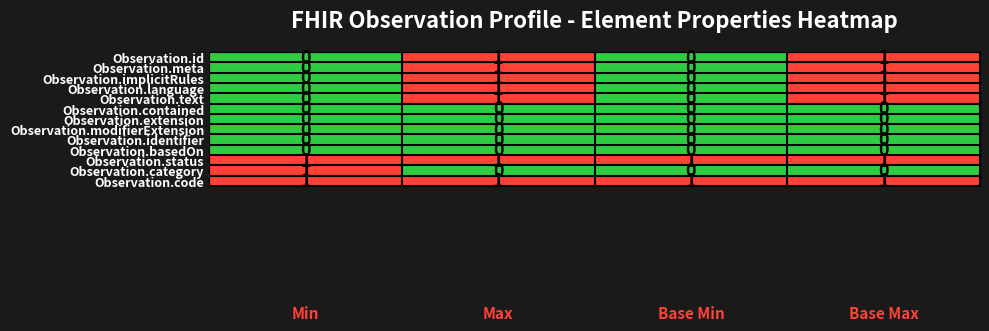

Count the Observation.id values in the range 0 to 1.

4